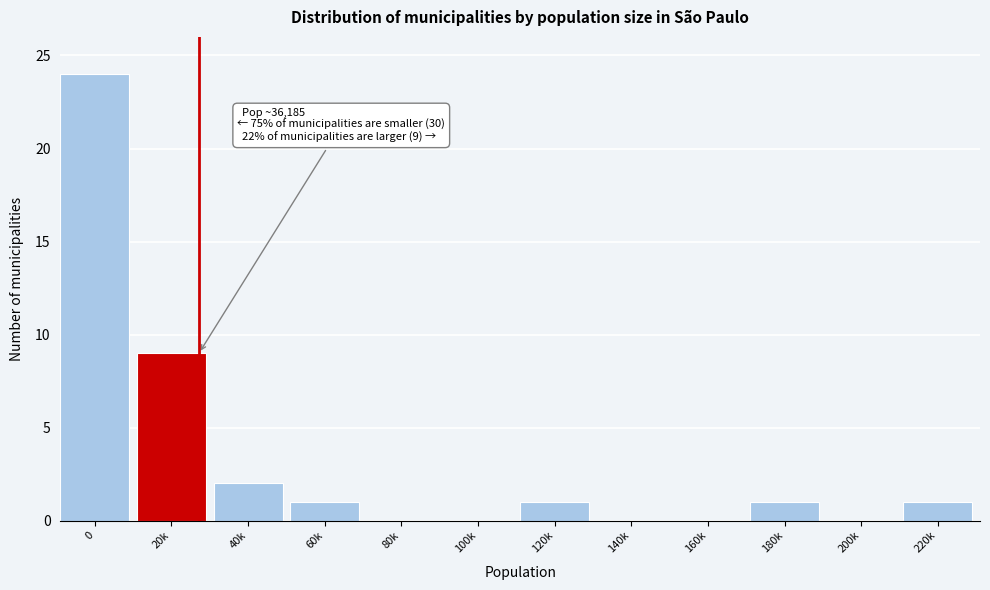

Reading left to right, transcribe all the data shown in this chart.

0=24	20k=9	40k=2	60k=1	80k=0	100k=0	120k=1	140k=0	160k=0	180k=1	200k=0	220k=1